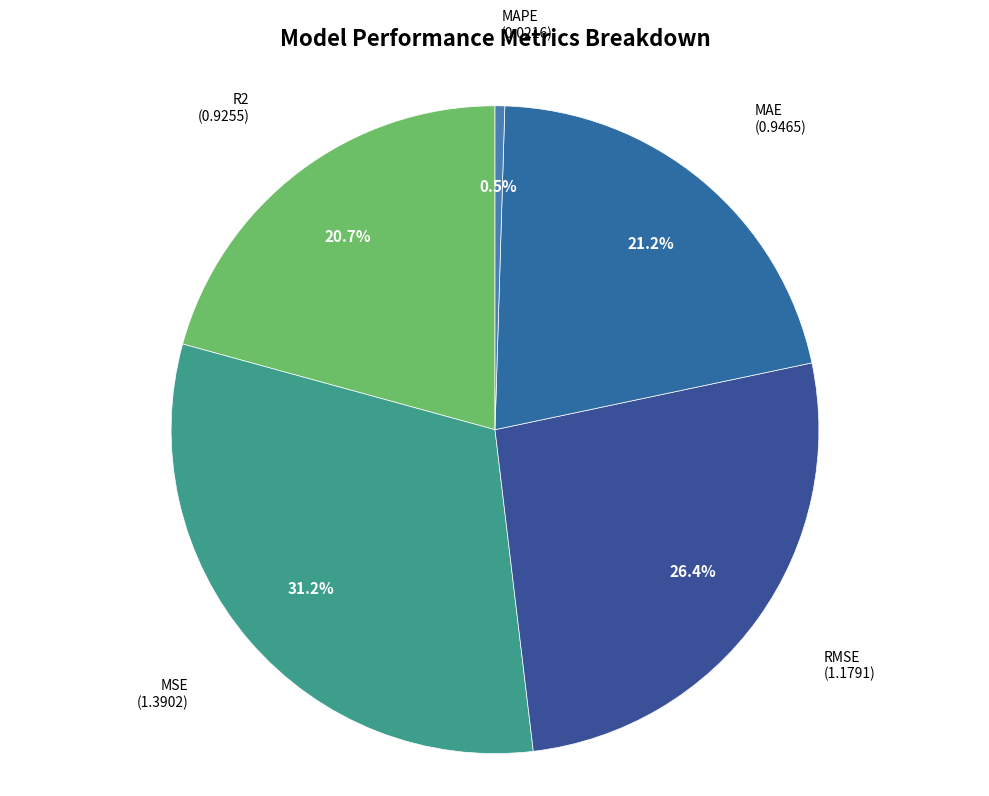

Which has a higher value, RMSE or MAE?

RMSE